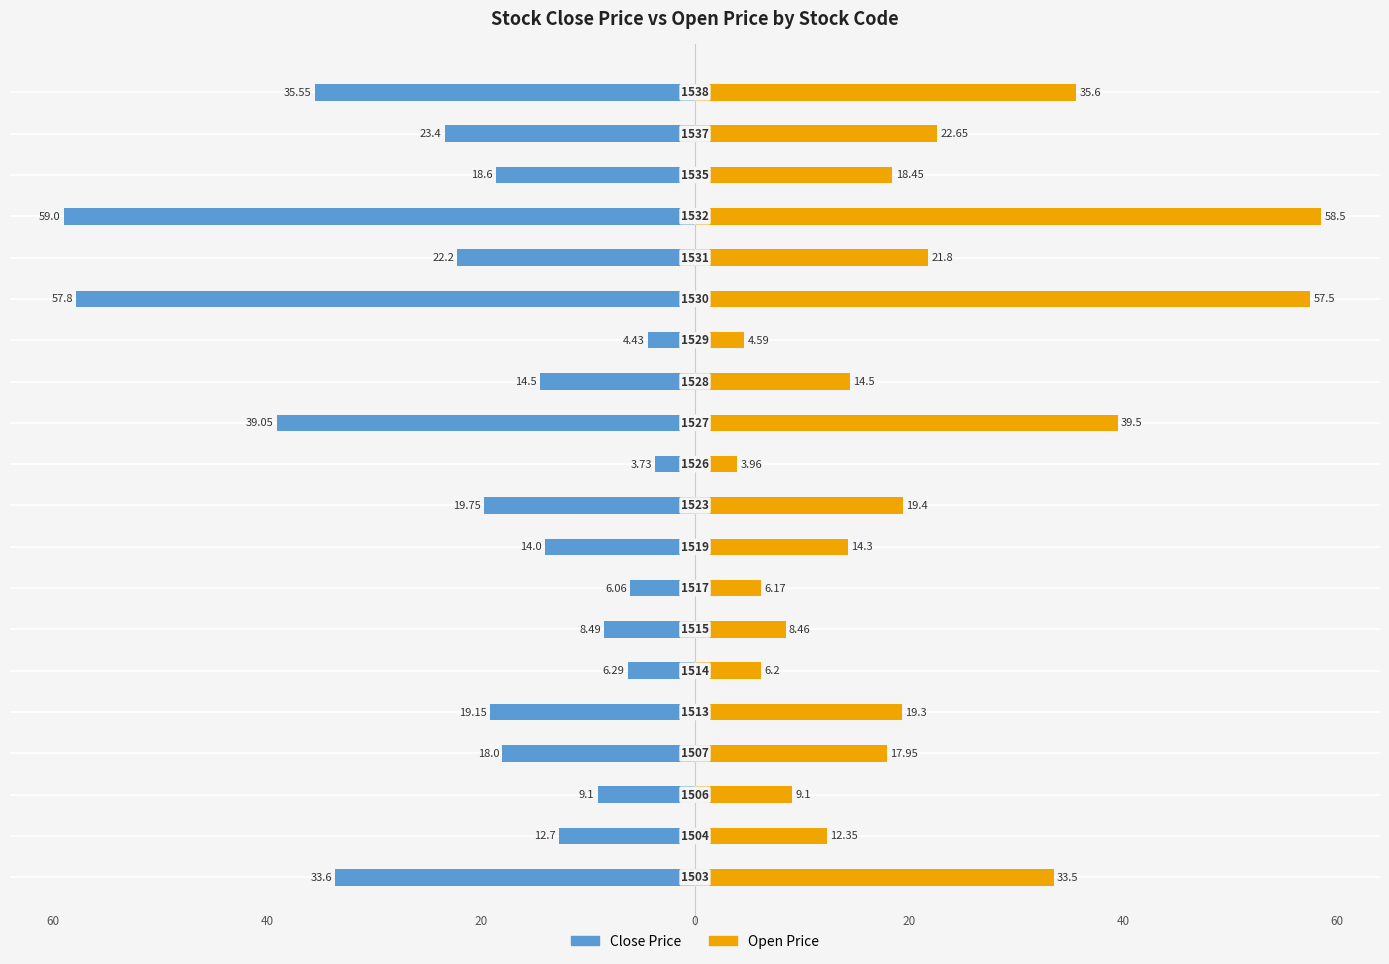

What is the value of the Open Price bar at the 14th from the left?

4.6